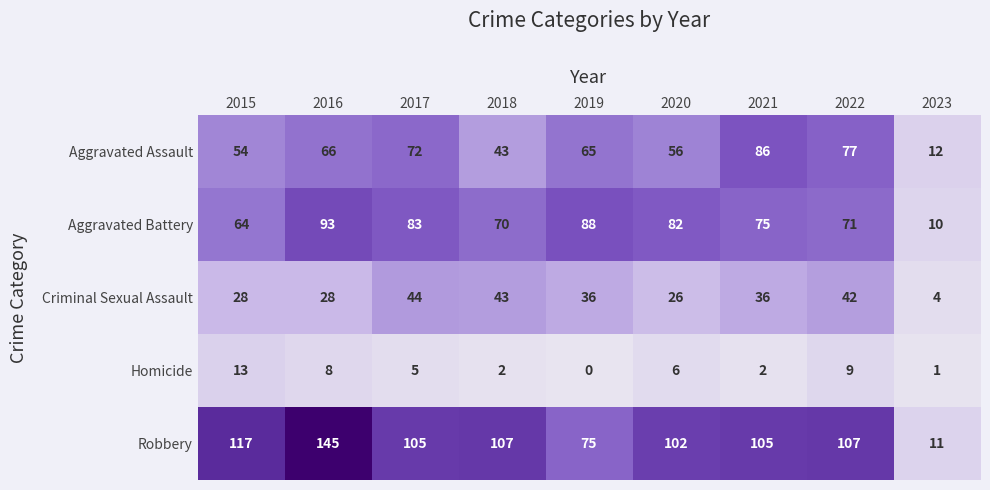

At 2022, list the series in order from largest to smallest.

Robbery, Aggravated Assault, Aggravated Battery, Criminal Sexual Assault, Homicide